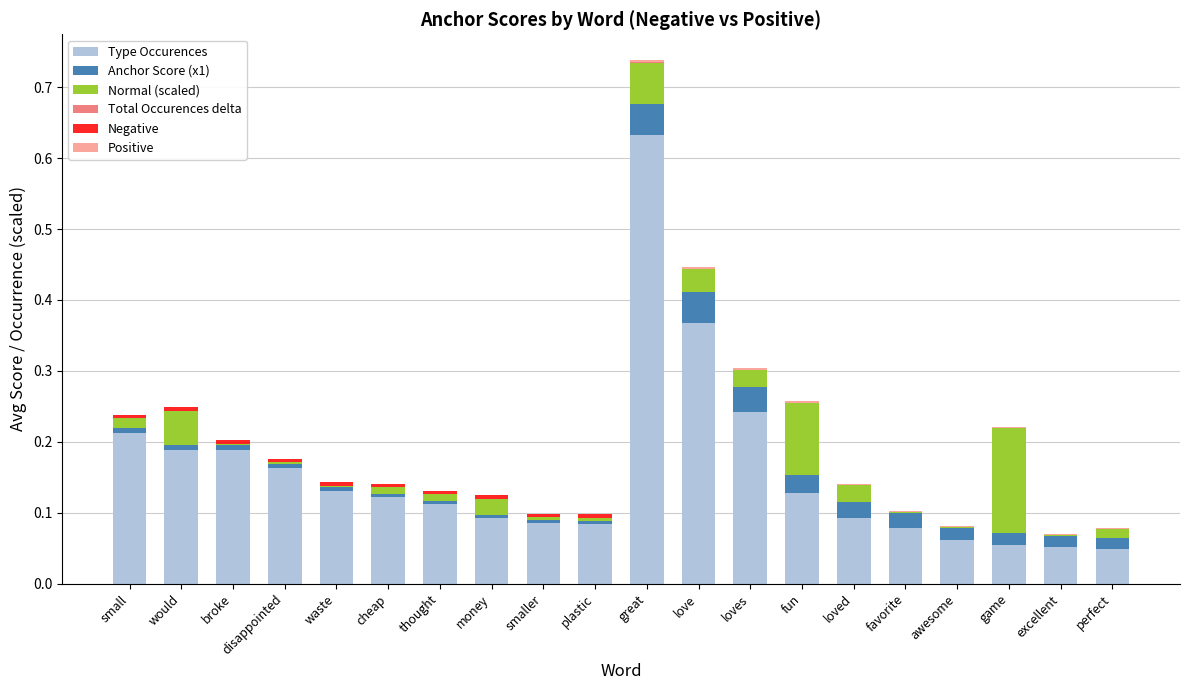

Which series changed the most between broke and love?

Type Occurences